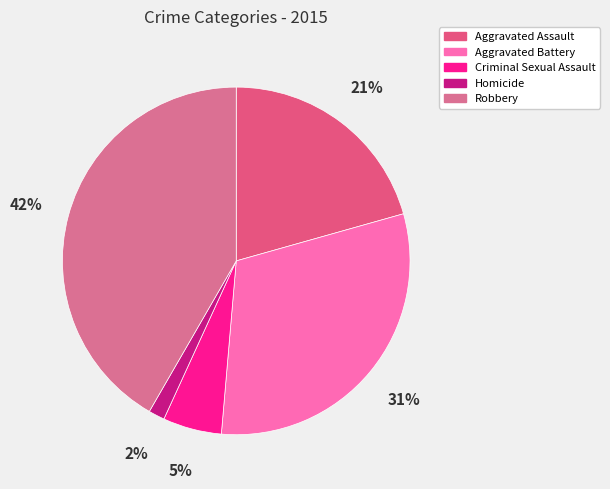

To the nearest percent, what is the average slice percentage?

20%